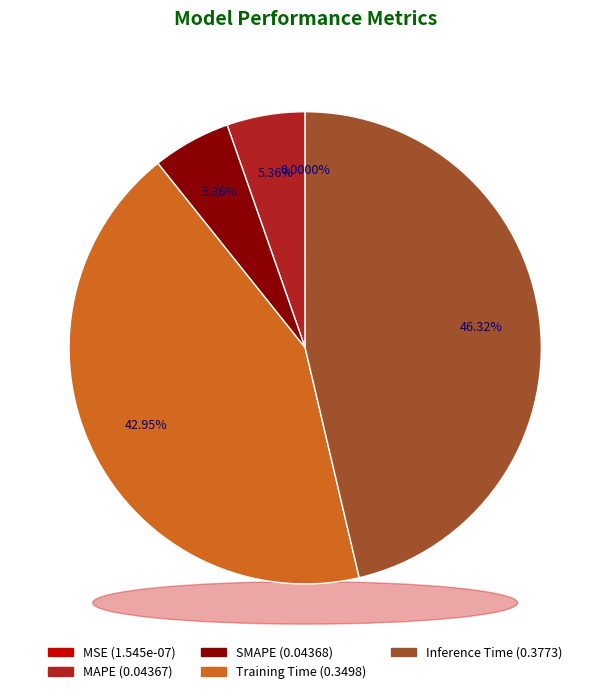

What is the smallest slice in the pie chart?

MSE